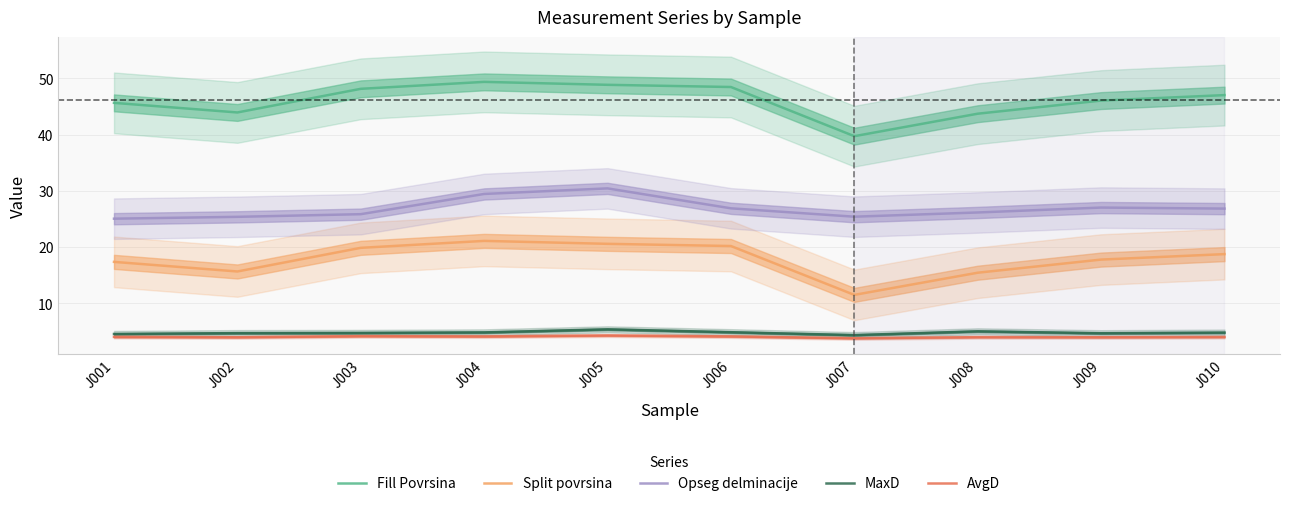

Is the value of MaxD at J001 greater than the value of Fill Povrsina at J009?

No